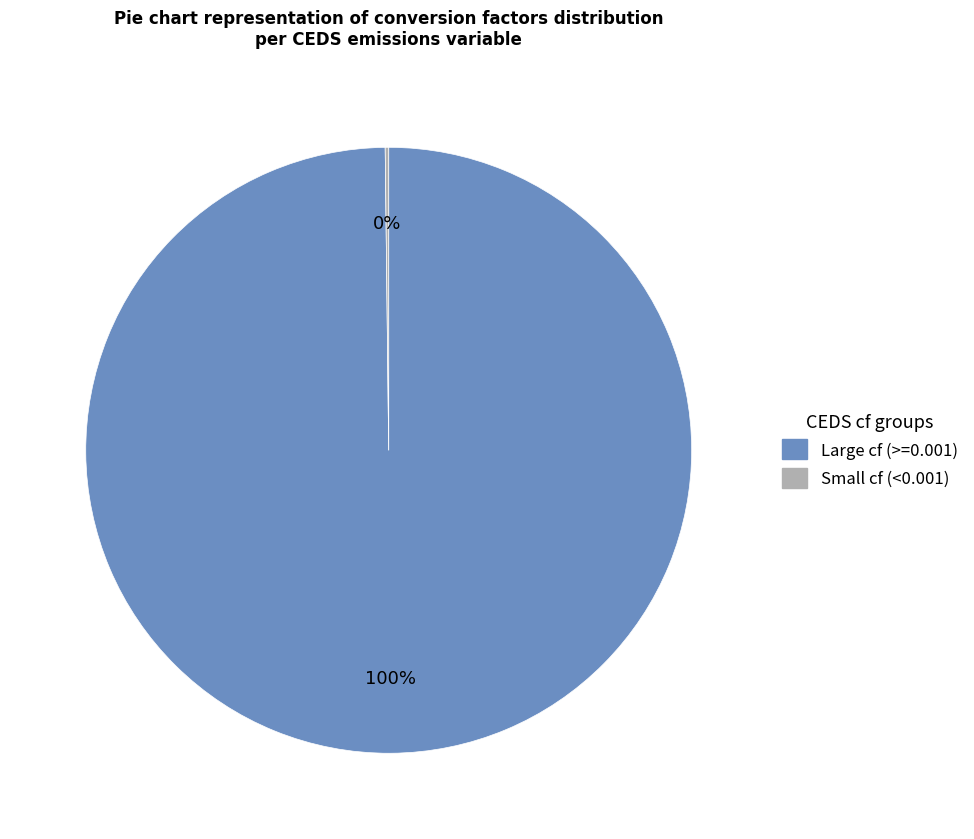

To the nearest percent, what is the difference between the largest and smallest slice percentages?

100%